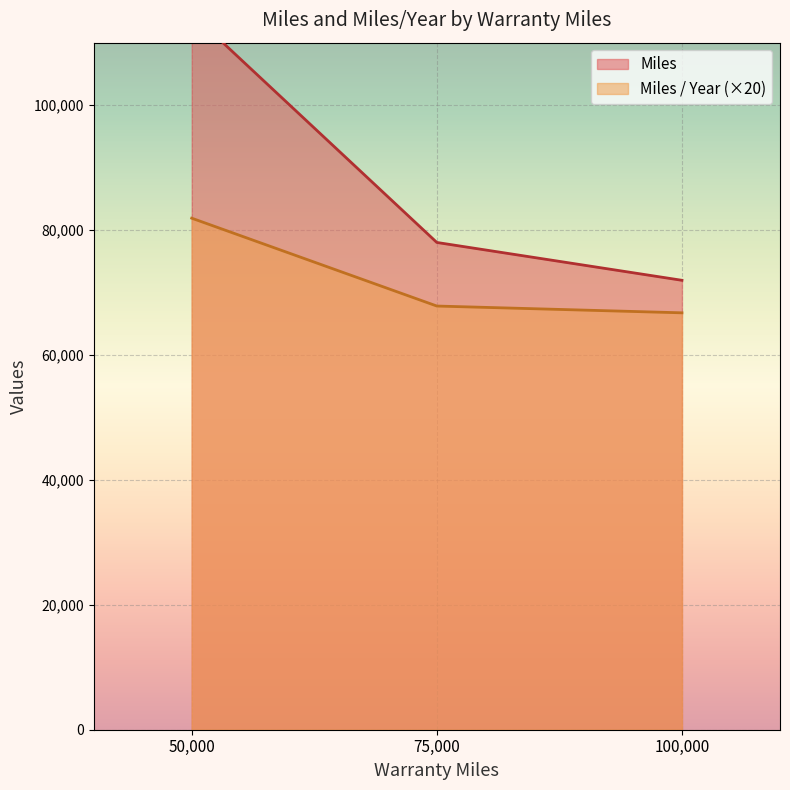

What are all the series names shown in the legend?

Miles, Miles / Year